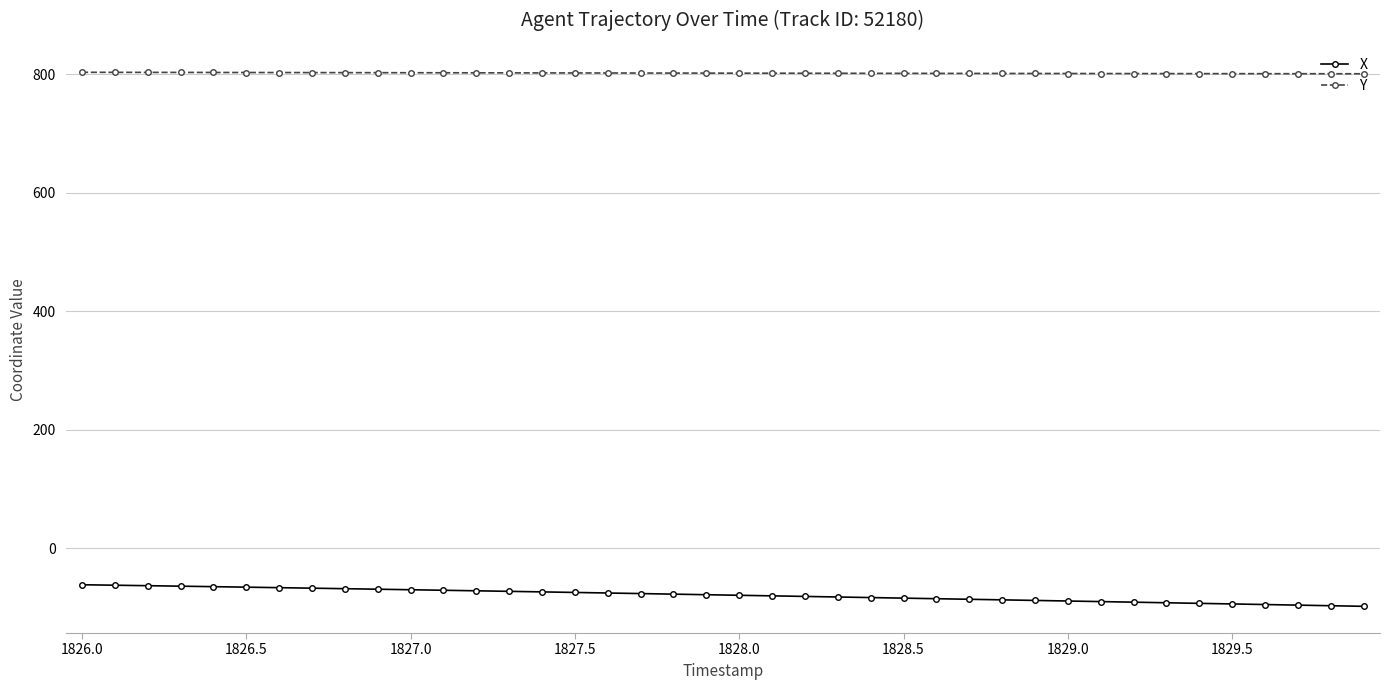

What is the value of the X point at the 16th from the left?

-74.4